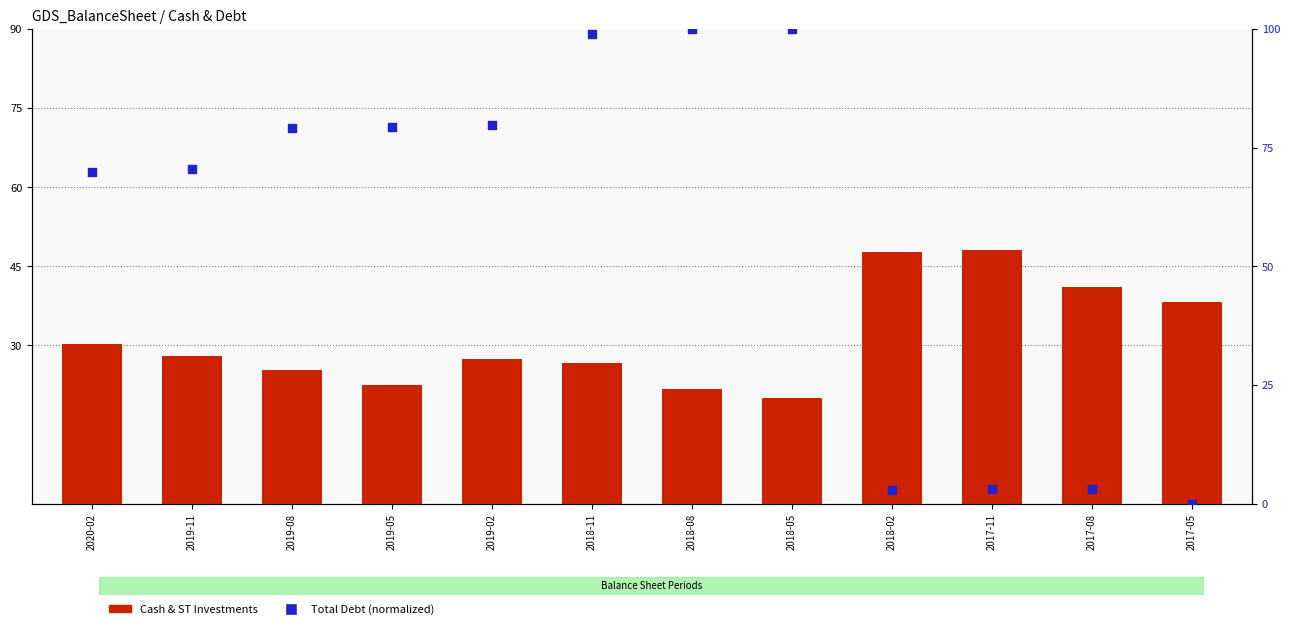

Which series reaches the minimum Y coordinate?

Total Debt (normalized)